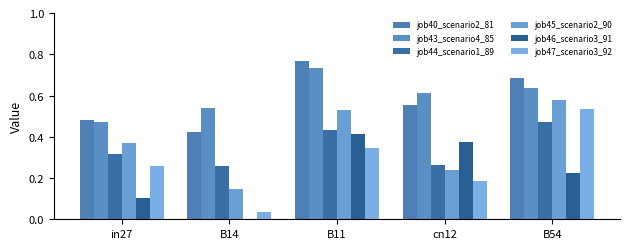

What is the difference between the job47_scenario3_92 values at in27 and B54?

0.3